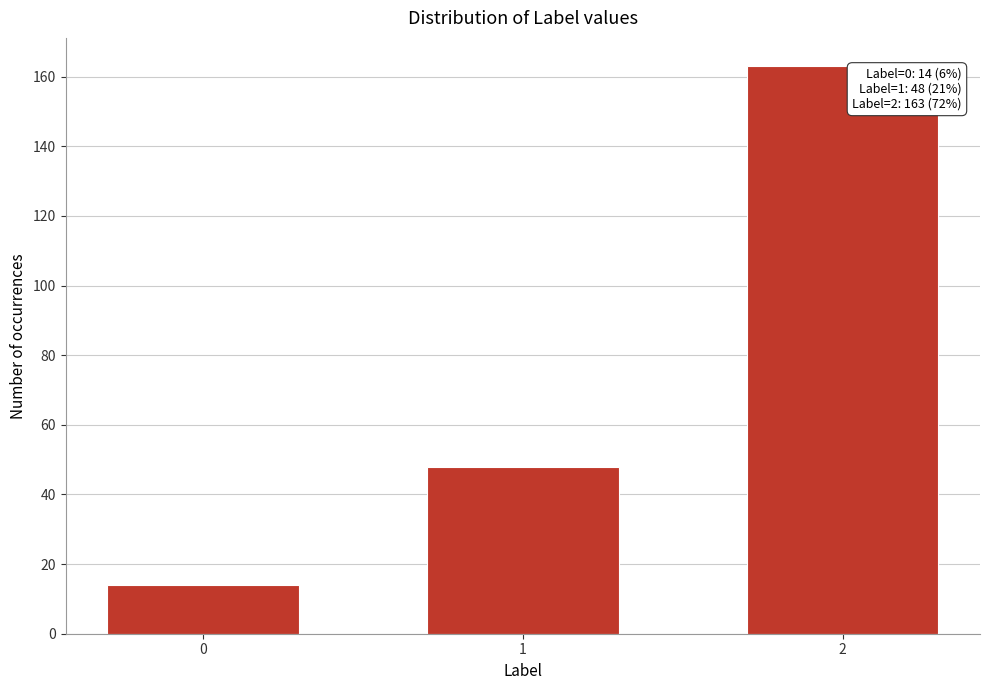

Reading right to left, what are all the values shown in this chart?

163	48	14